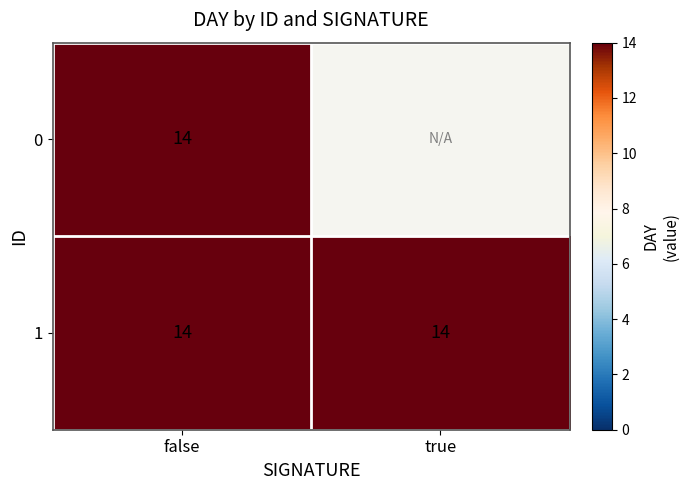

Which series has the widest spread of values?

1